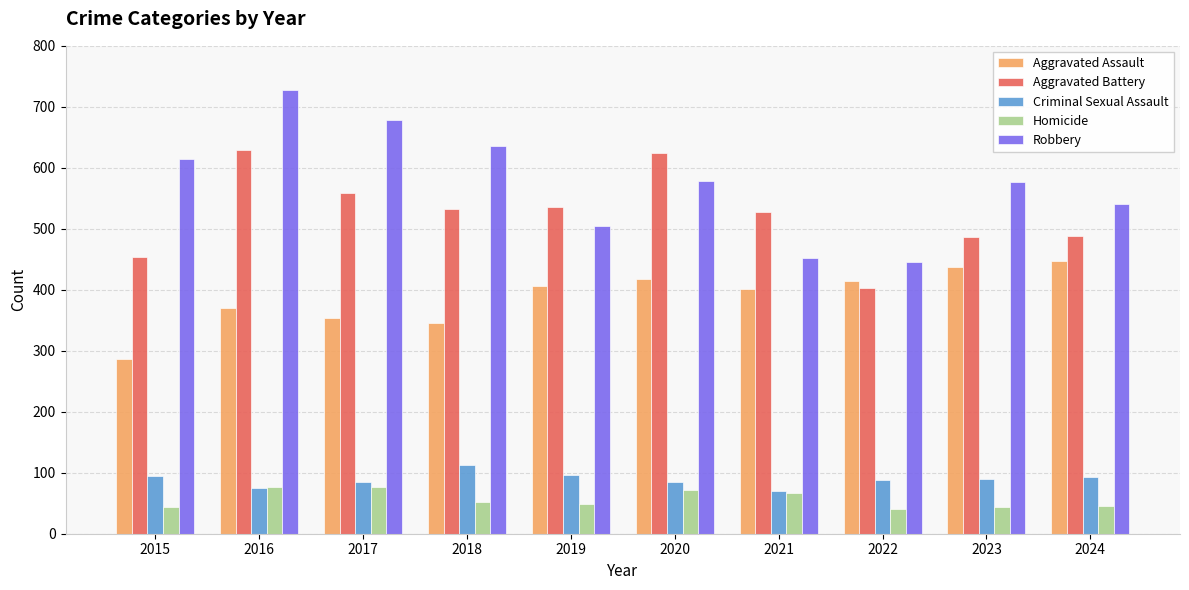

What is the difference between the maximum and minimum values in the Criminal Sexual Assault series?

42